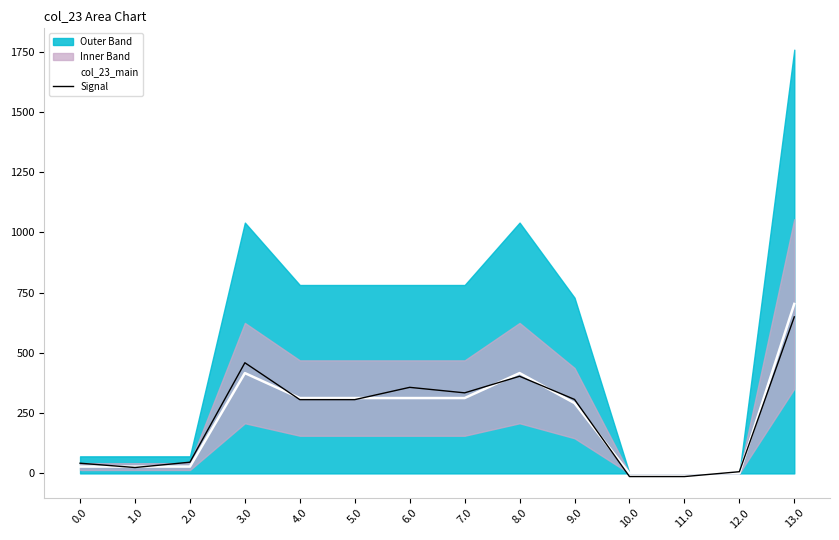

Does the chart display data point markers on the line(s)?

No